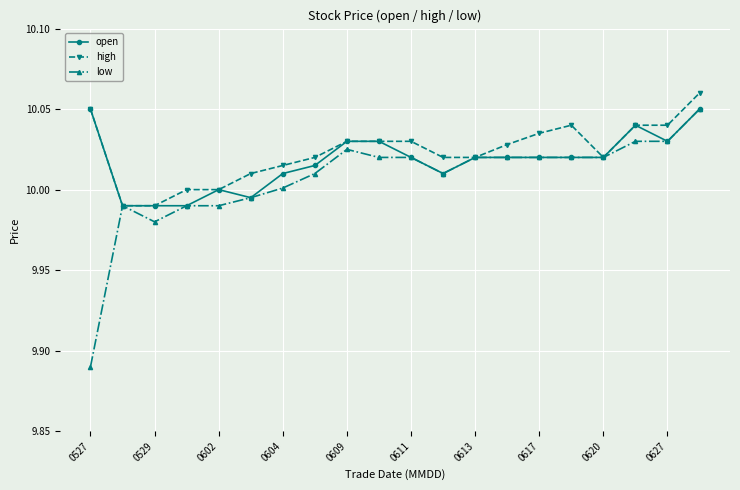

True or false: open has more than 0 interior local peaks.

True